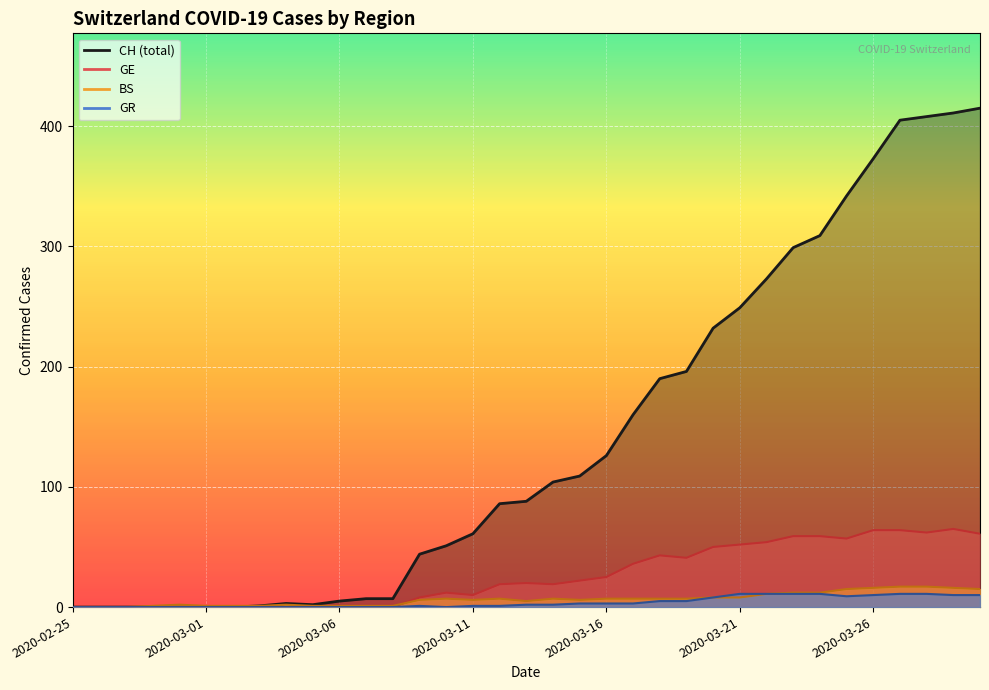

What is the value of the GE point at the 22nd from the left?

36